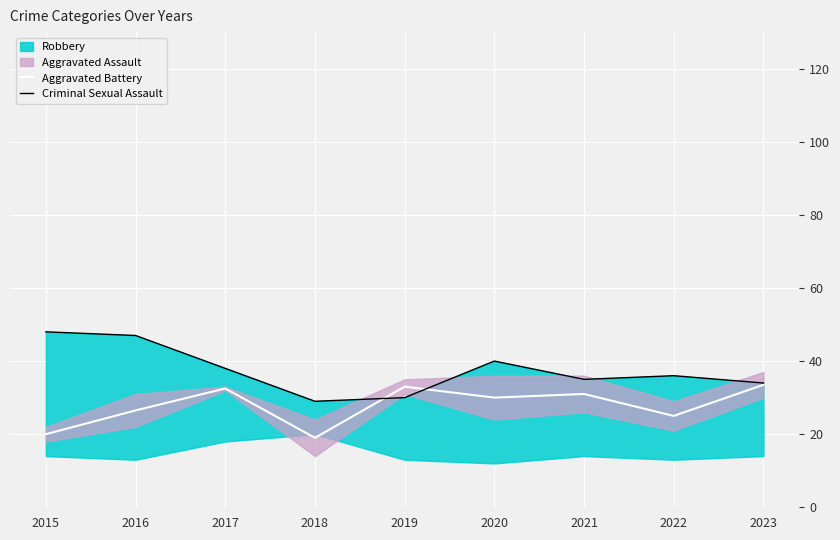

Rank the categories by Criminal Sexual Assault value from highest to lowest.

2015, 2016, 2020, 2017, 2022, 2021, 2023, 2019, 2018